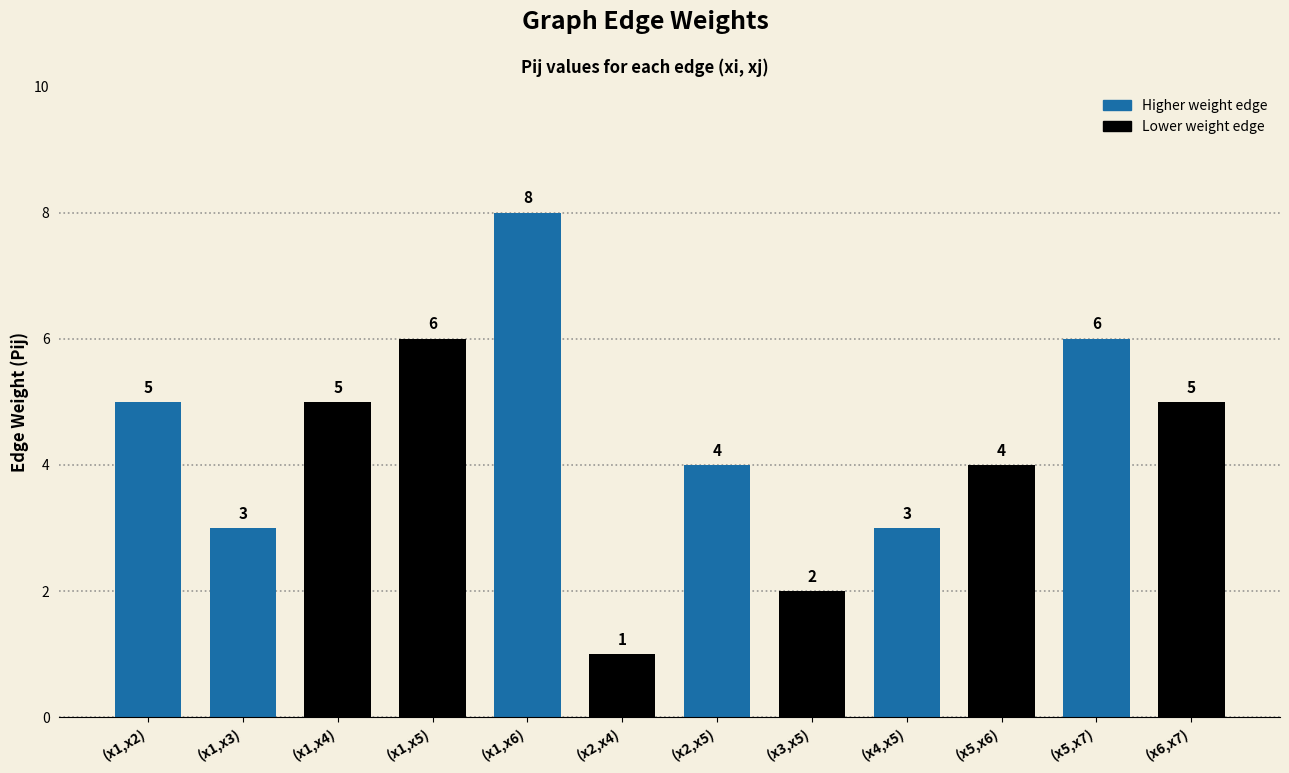

What is the change in value from (x1,x3) to (x5,x6)?

+1